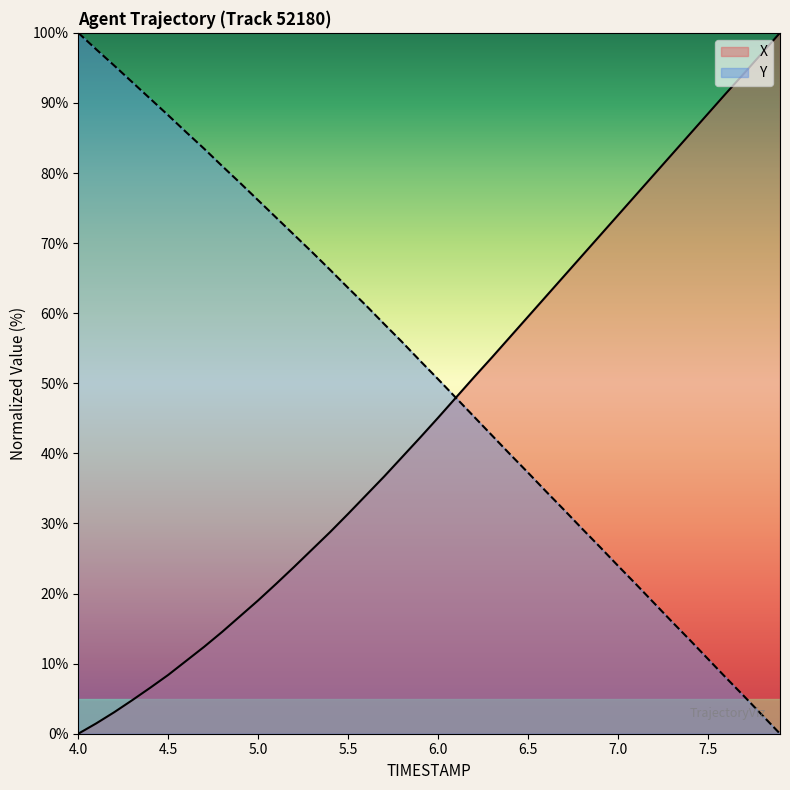

How many series are shown in this chart?

2